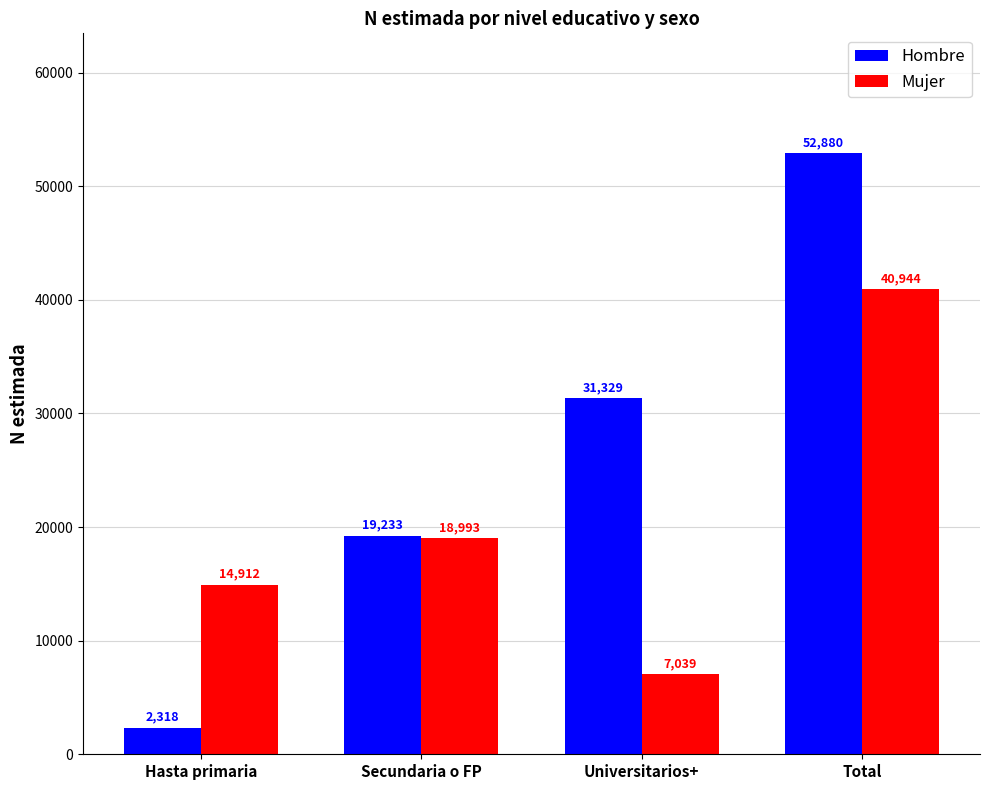

Rank the categories by Mujer value from highest to lowest.

Total, Secundaria o FP, Hasta primaria, Universitarios+